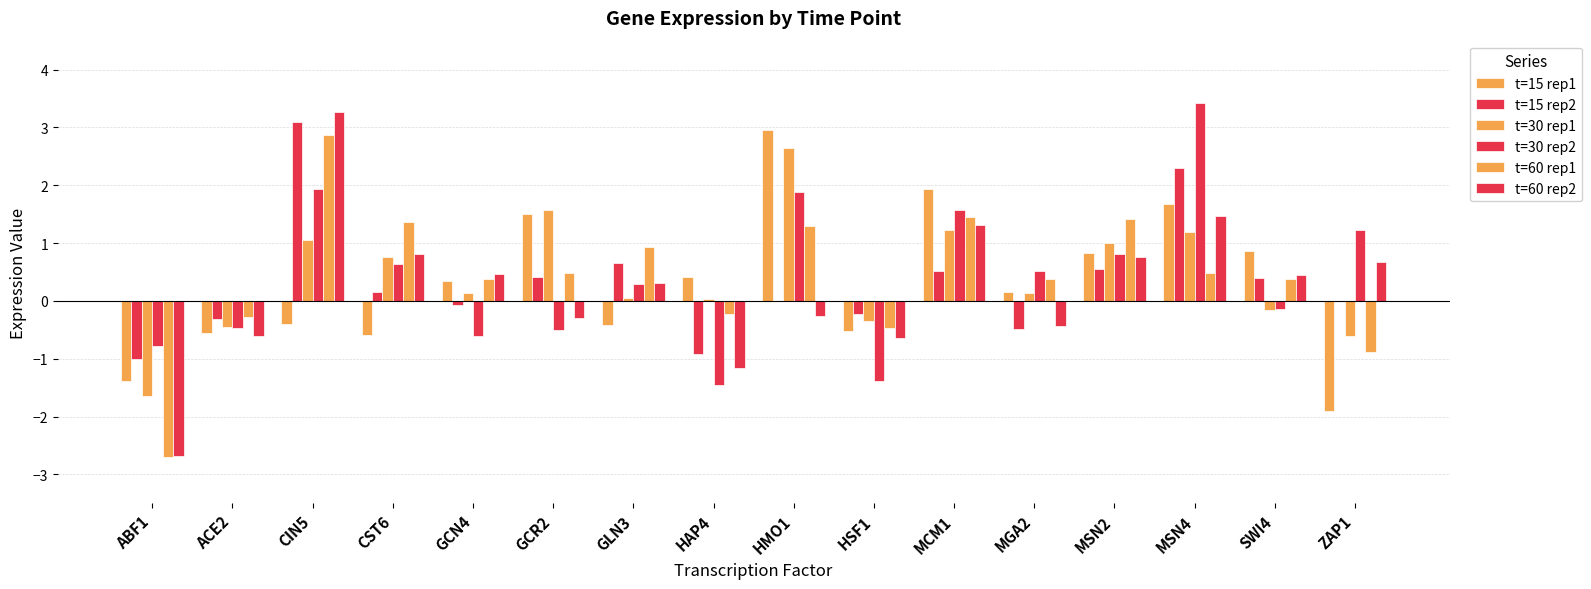

Count the number of categories in the chart.

16